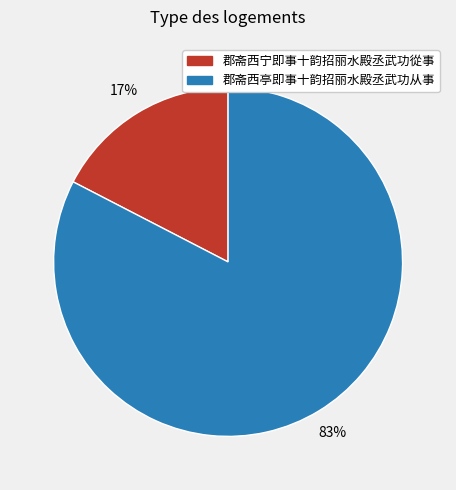

Which has a higher value, 郡斋西宁即事十韵招丽水殿丞武功從事 or 郡斋西亭即事十韵招丽水殿丞武功从事?

郡斋西亭即事十韵招丽水殿丞武功从事